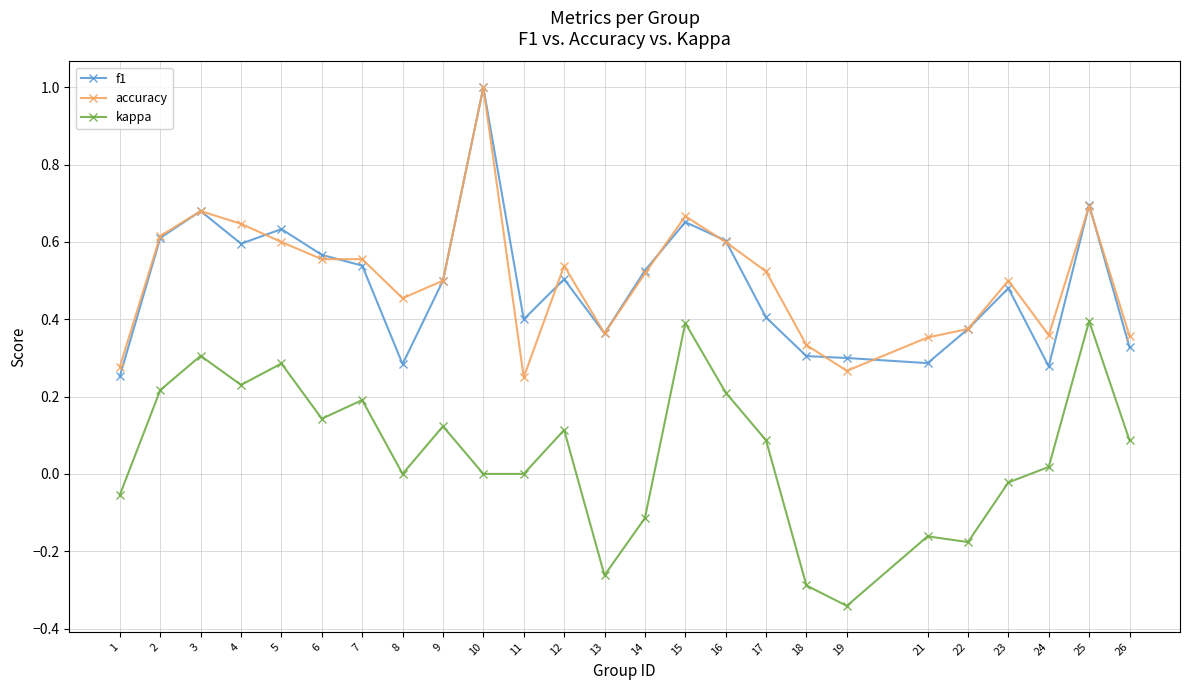

True or false: kappa has more than 0 points higher than both neighbors.

True